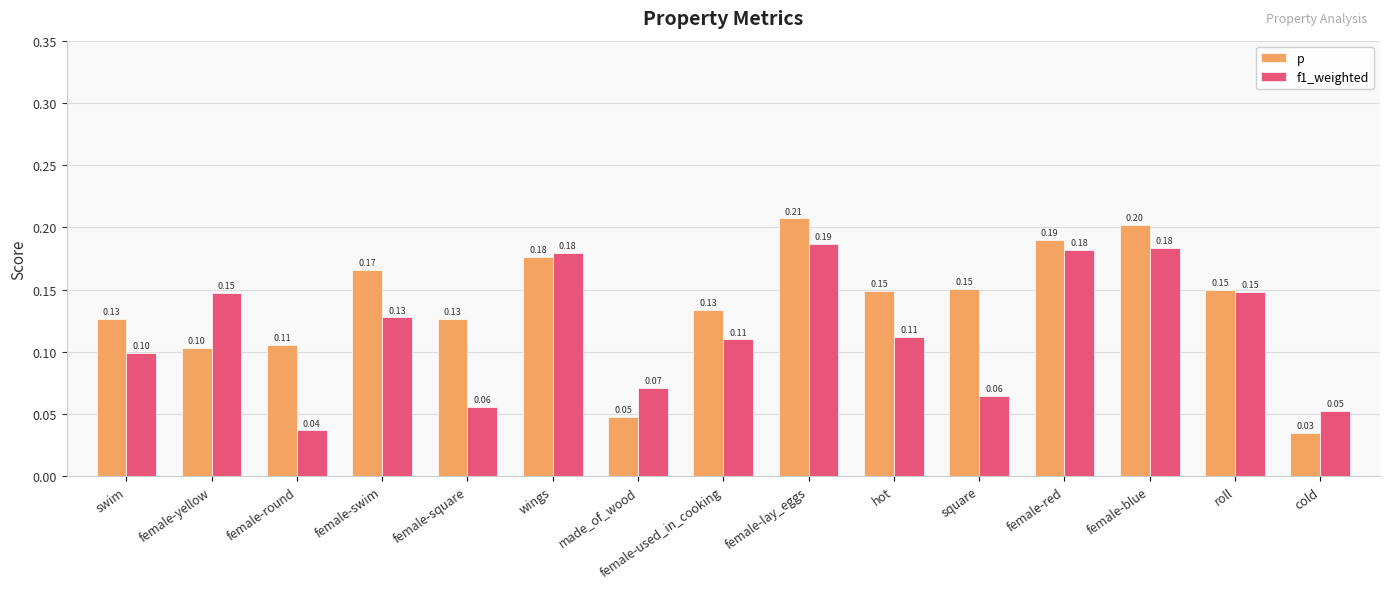

Count the number of categories in the chart.

15